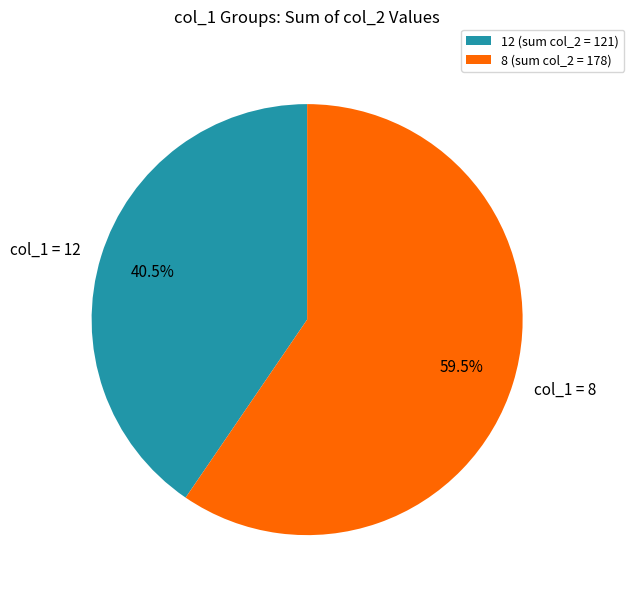

What percentage is NOT represented by col_1 = 12?

59.5%